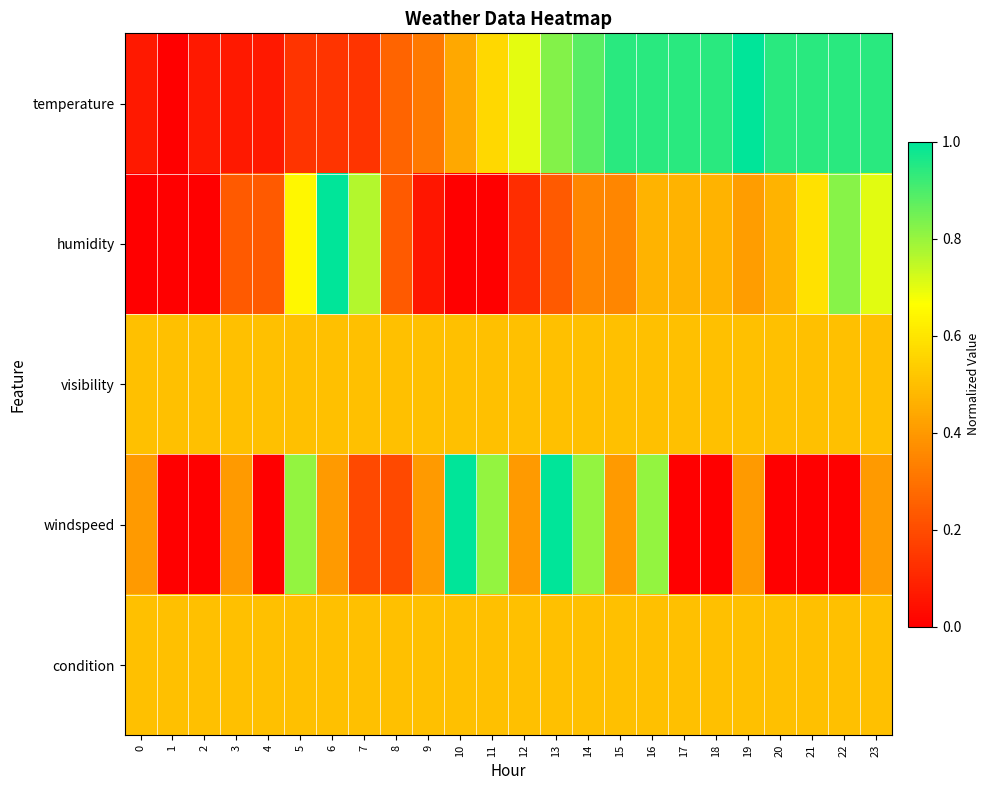

Reading left to right, extract all data points from this chart.

temperature: 0=0.1	1=0.0	2=0.1	3=0.1	4=0.1	5=0.1	6=0.1	7=0.1	8=0.3	9=0.3	10=0.4	11=0.6	12=0.7	13=0.8	14=0.9	15=0.9	16=0.9	17=0.9	18=0.9	19=1.0	20=0.9	21=0.9	22=0.9	23=0.9
humidity: 0=0.0	1=0.0	2=0.0	3=0.2	4=0.2	5=0.6	6=1.0	7=0.8	8=0.2	9=0.1	10=0.0	11=0.0	12=0.1	13=0.2	14=0.4	15=0.4	16=0.5	17=0.5	18=0.5	19=0.4	20=0.5	21=0.6	22=0.8	23=0.7
visibility: 0=0.5	1=0.5	2=0.5	3=0.5	4=0.5	5=0.5	6=0.5	7=0.5	8=0.5	9=0.5	10=0.5	11=0.5	12=0.5	13=0.5	14=0.5	15=0.5	16=0.5	17=0.5	18=0.5	19=0.5	20=0.5	21=0.5	22=0.5	23=0.5
windspeed: 0=0.4	1=0.0	2=0.0	3=0.4	4=0.0	5=0.8	6=0.4	7=0.2	8=0.2	9=0.4	10=1.0	11=0.8	12=0.4	13=1.0	14=0.8	15=0.4	16=0.8	17=0.0	18=0.0	19=0.4	20=0.0	21=0.0	22=0.0	23=0.4
condition: 0=0.5	1=0.5	2=0.5	3=0.5	4=0.5	5=0.5	6=0.5	7=0.5	8=0.5	9=0.5	10=0.5	11=0.5	12=0.5	13=0.5	14=0.5	15=0.5	16=0.5	17=0.5	18=0.5	19=0.5	20=0.5	21=0.5	22=0.5	23=0.5